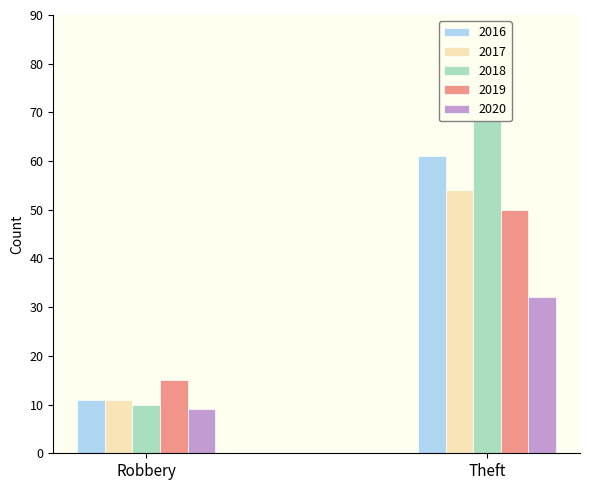

Rank the series by their maximum value, from highest to lowest.

2018, 2016, 2017, 2019, 2020